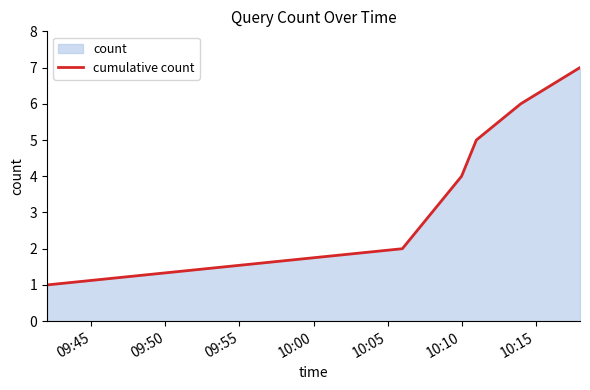

What is the sum of all values?

28